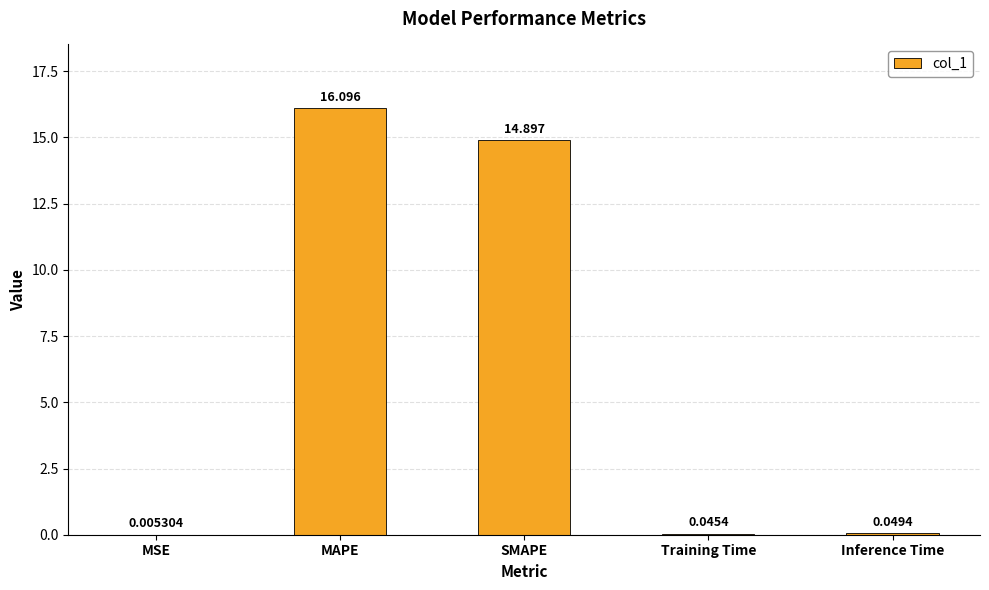

What is the greatest value displayed?

16.1